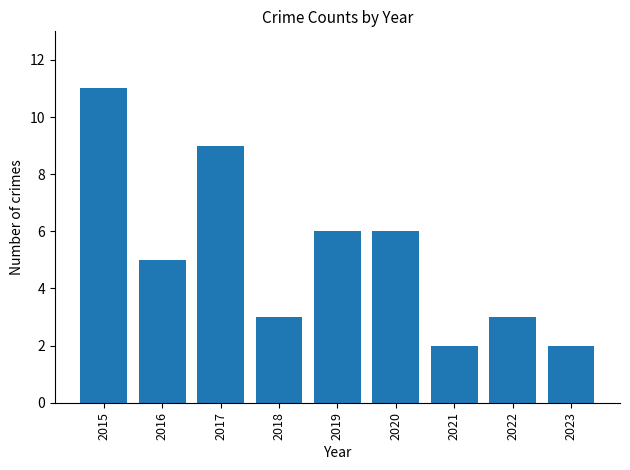

True or false: the data shows 3 at 2018.

True